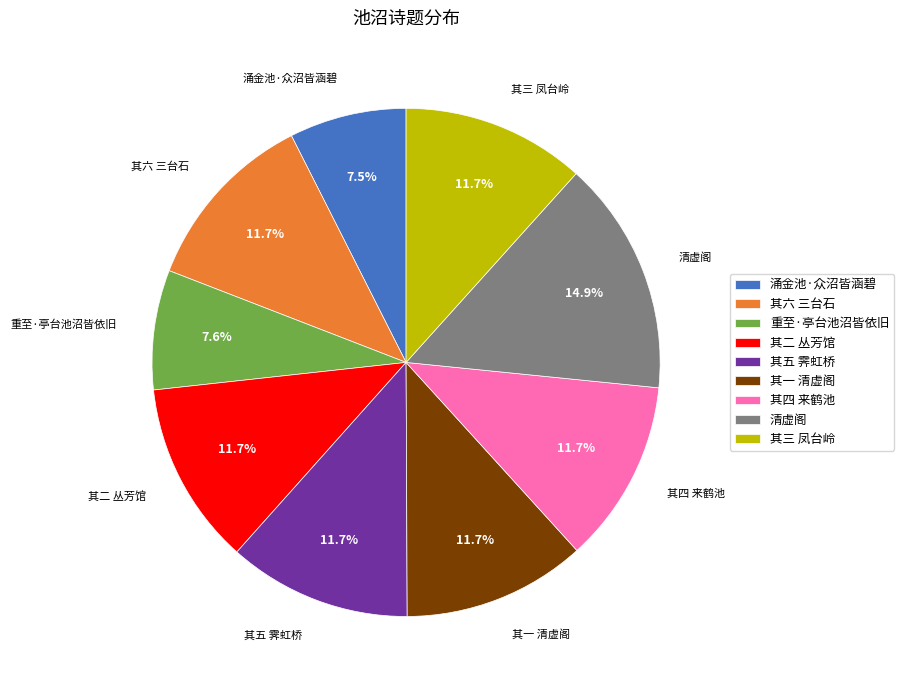

Which has a higher value, 清虚阁 or 其三 凤台岭?

清虚阁